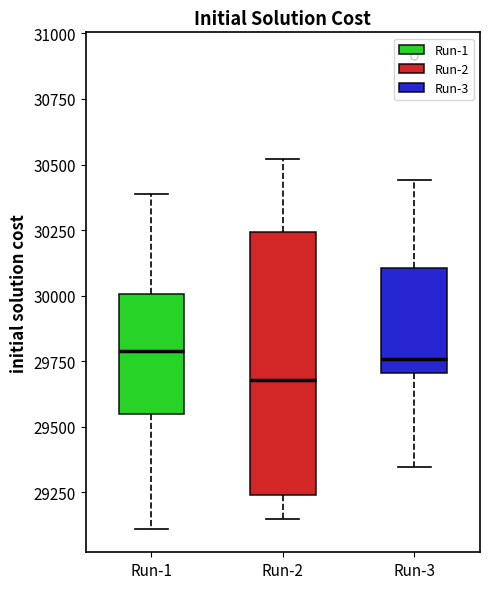

Where is the lower edge of the box for Run-1 on the y-axis? The values are not printed on the chart, so give them approximately, as read against the axis.

29550